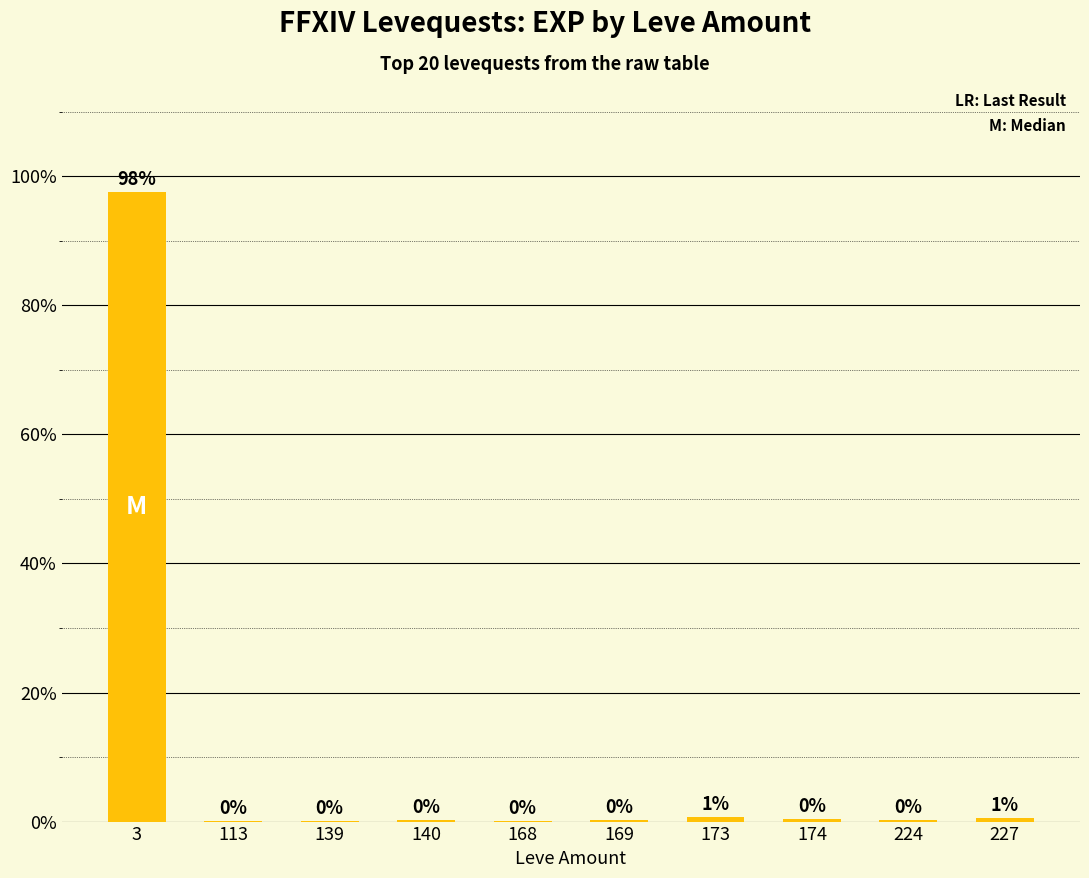

What is the greatest value displayed?

97.5